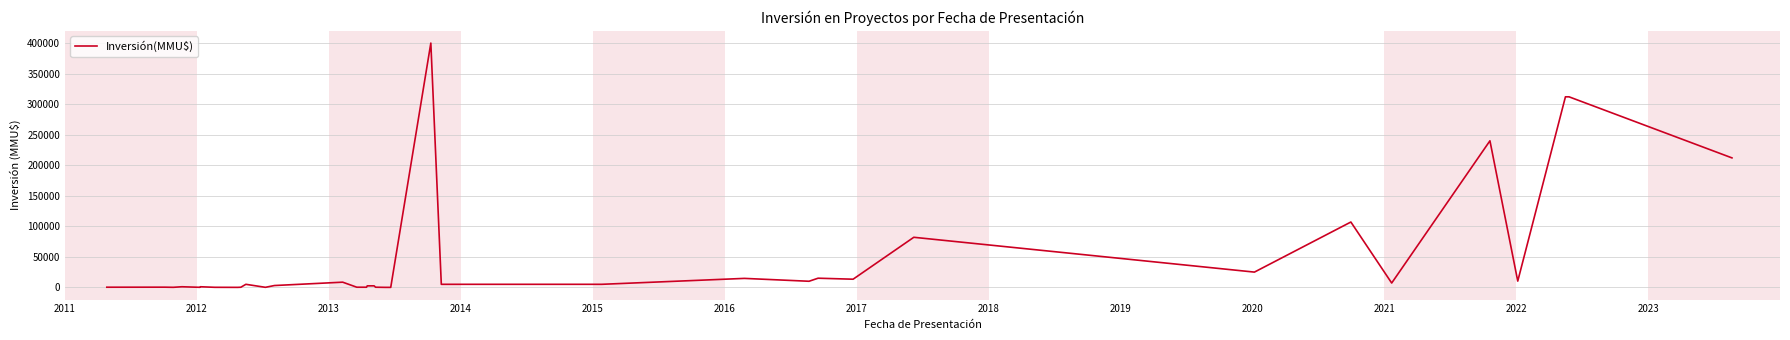

Reading left to right, transcribe all the data shown in this chart.

250	319	90	1000	100	1000	100	0	220	5000	90	3000	8500	250	250	2475	2500	250	0	0	400000	5000	5000	5000	5000	5000	5000	14700	10000	15000	13367	82000	25000	107000	7100	240000	10245	312000	312000	212000